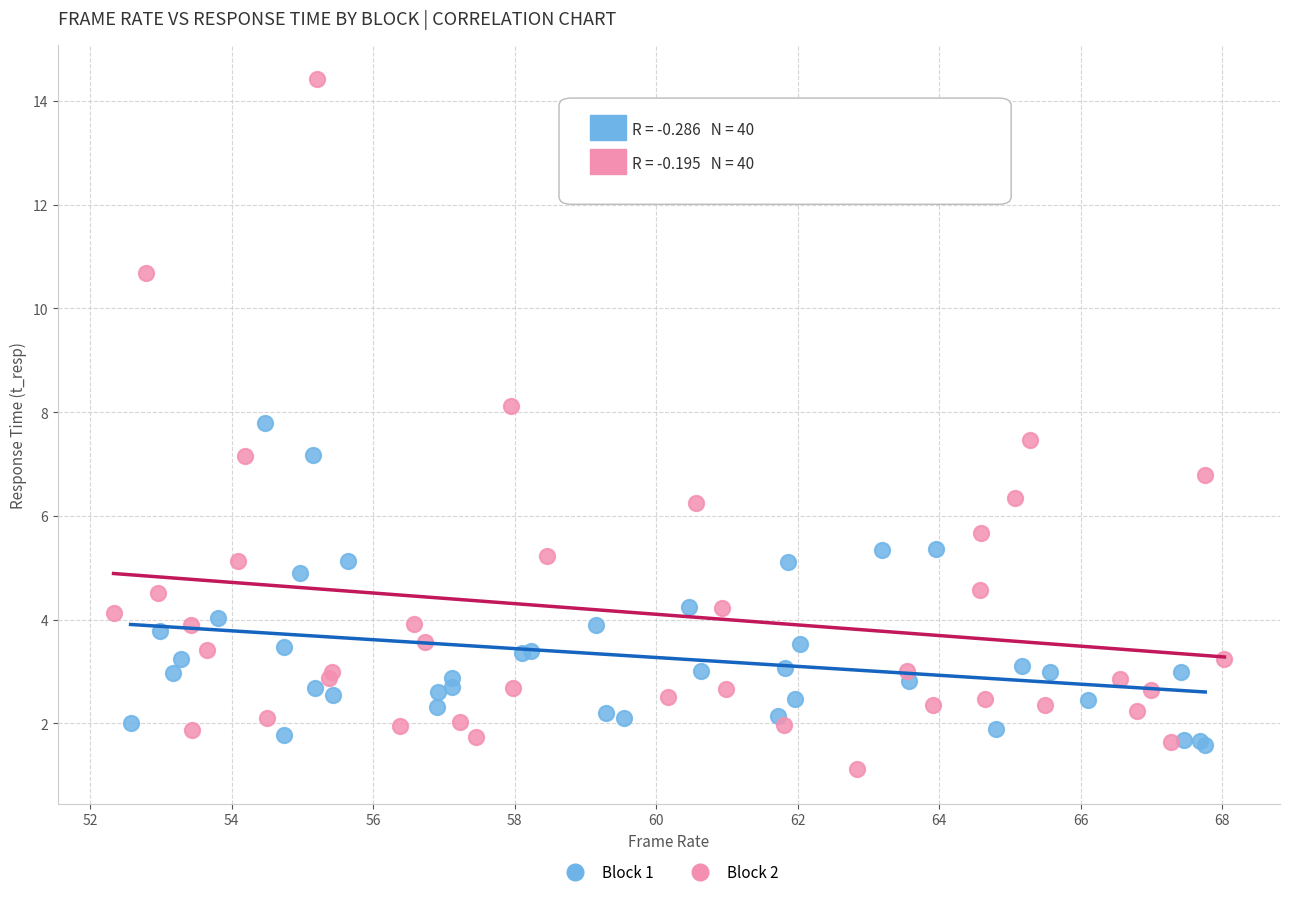

Which series has the widest spread of Y values?

Block 2